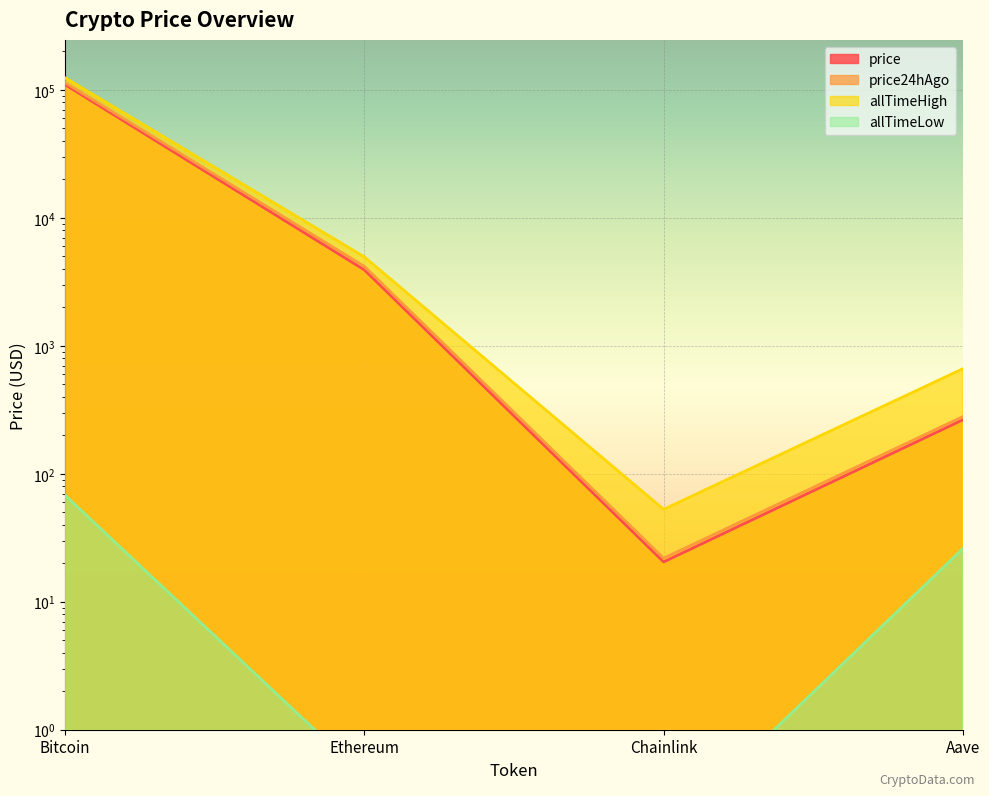

True or false: price and allTimeLow intersect in this chart.

False